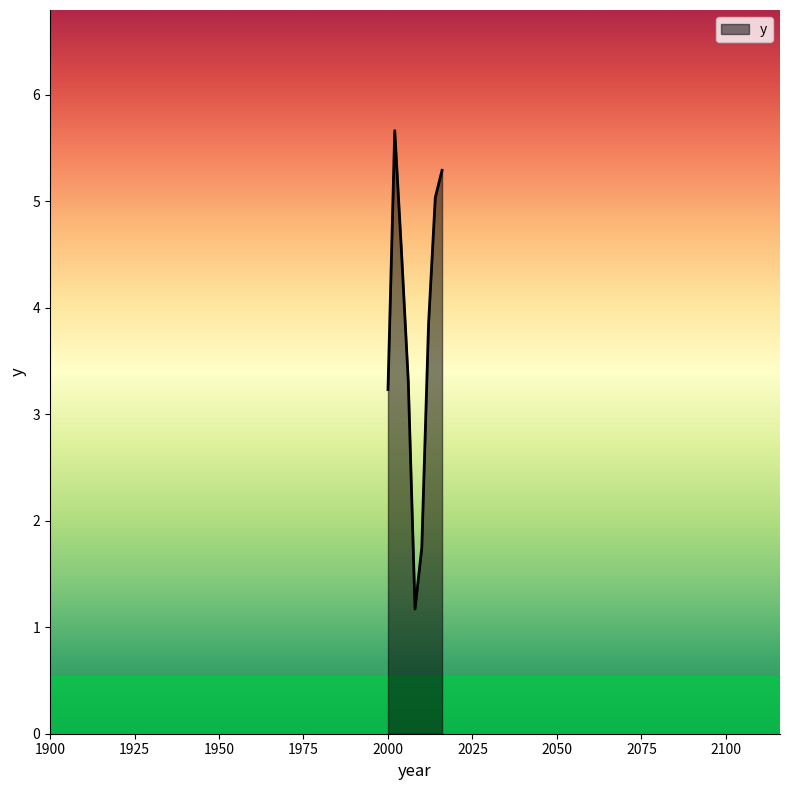

What is the difference between the maximum and minimum values?

4.5